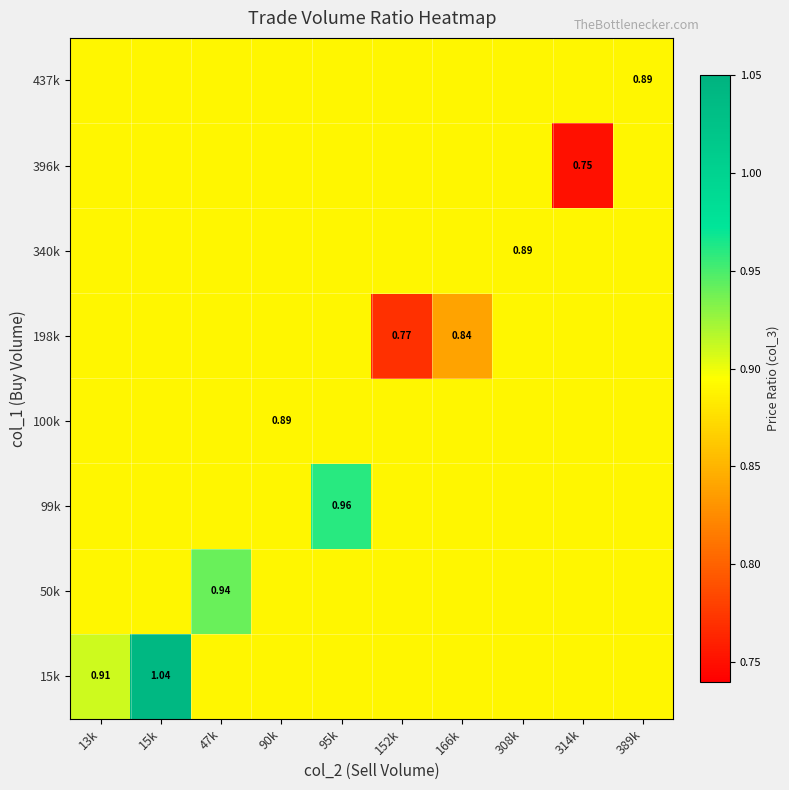

Which series has the largest range (max minus min)?

15k